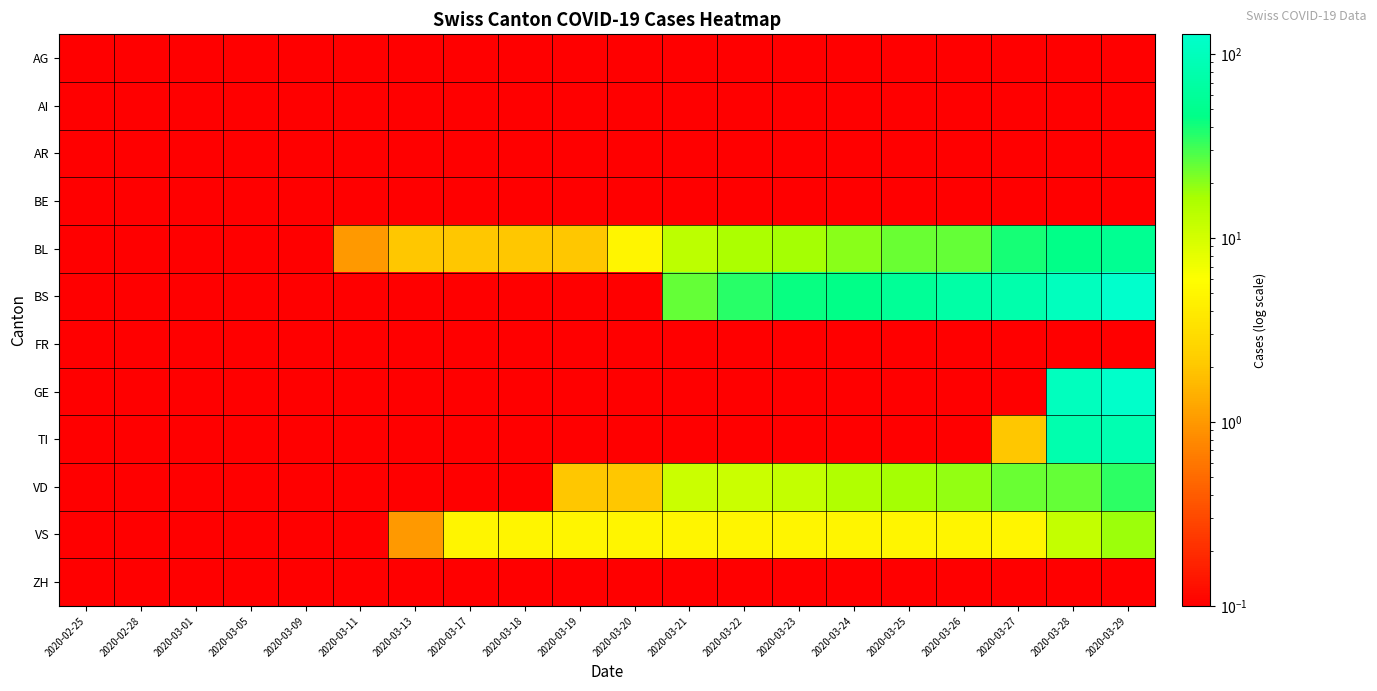

Reading left to right, list all the values displayed in this chart.

AG: 2020-02-25=0.1	2020-02-28=0.1	2020-03-01=0.1	2020-03-05=0.1	2020-03-09=0.1	2020-03-11=0.1	2020-03-13=0.1	2020-03-17=0.1	2020-03-18=0.1	2020-03-19=0.1	2020-03-20=0.1	2020-03-21=0.1	2020-03-22=0.1	2020-03-23=0.1	2020-03-24=0.1	2020-03-25=0.1	2020-03-26=0.1	2020-03-27=0.1	2020-03-28=0.1	2020-03-29=0.1
AI: 2020-02-25=0.1	2020-02-28=0.1	2020-03-01=0.1	2020-03-05=0.1	2020-03-09=0.1	2020-03-11=0.1	2020-03-13=0.1	2020-03-17=0.1	2020-03-18=0.1	2020-03-19=0.1	2020-03-20=0.1	2020-03-21=0.1	2020-03-22=0.1	2020-03-23=0.1	2020-03-24=0.1	2020-03-25=0.1	2020-03-26=0.1	2020-03-27=0.1	2020-03-28=0.1	2020-03-29=0.1
AR: 2020-02-25=0.1	2020-02-28=0.1	2020-03-01=0.1	2020-03-05=0.1	2020-03-09=0.1	2020-03-11=0.1	2020-03-13=0.1	2020-03-17=0.1	2020-03-18=0.1	2020-03-19=0.1	2020-03-20=0.1	2020-03-21=0.1	2020-03-22=0.1	2020-03-23=0.1	2020-03-24=0.1	2020-03-25=0.1	2020-03-26=0.1	2020-03-27=0.1	2020-03-28=0.1	2020-03-29=0.1
BE: 2020-02-25=0.1	2020-02-28=0.1	2020-03-01=0.1	2020-03-05=0.1	2020-03-09=0.1	2020-03-11=0.1	2020-03-13=0.1	2020-03-17=0.1	2020-03-18=0.1	2020-03-19=0.1	2020-03-20=0.1	2020-03-21=0.1	2020-03-22=0.1	2020-03-23=0.1	2020-03-24=0.1	2020-03-25=0.1	2020-03-26=0.1	2020-03-27=0.1	2020-03-28=0.1	2020-03-29=0.1
BL: 2020-02-25=0.1	2020-02-28=0.1	2020-03-01=0.1	2020-03-05=0.1	2020-03-09=0.1	2020-03-11=1.0	2020-03-13=2.0	2020-03-17=2.0	2020-03-18=2.0	2020-03-19=2.0	2020-03-20=5.0	2020-03-21=13.0	2020-03-22=16.0	2020-03-23=17.0	2020-03-24=20.0	2020-03-25=24.0	2020-03-26=25.0	2020-03-27=40.0	2020-03-28=46.0	2020-03-29=53.0
BS: 2020-02-25=0.1	2020-02-28=0.1	2020-03-01=0.1	2020-03-05=0.1	2020-03-09=0.1	2020-03-11=0.1	2020-03-13=0.1	2020-03-17=0.1	2020-03-18=0.1	2020-03-19=0.1	2020-03-20=0.1	2020-03-21=25.0	2020-03-22=36.0	2020-03-23=44.0	2020-03-24=46.0	2020-03-25=57.0	2020-03-26=73.0	2020-03-27=78.0	2020-03-28=105.0	2020-03-29=128.0
FR: 2020-02-25=0.1	2020-02-28=0.1	2020-03-01=0.1	2020-03-05=0.1	2020-03-09=0.1	2020-03-11=0.1	2020-03-13=0.1	2020-03-17=0.1	2020-03-18=0.1	2020-03-19=0.1	2020-03-20=0.1	2020-03-21=0.1	2020-03-22=0.1	2020-03-23=0.1	2020-03-24=0.1	2020-03-25=0.1	2020-03-26=0.1	2020-03-27=0.1	2020-03-28=0.1	2020-03-29=0.1
GE: 2020-02-25=0.1	2020-02-28=0.1	2020-03-01=0.1	2020-03-05=0.1	2020-03-09=0.1	2020-03-11=0.1	2020-03-13=0.1	2020-03-17=0.1	2020-03-18=0.1	2020-03-19=0.1	2020-03-20=0.1	2020-03-21=0.1	2020-03-22=0.1	2020-03-23=0.1	2020-03-24=0.1	2020-03-25=0.1	2020-03-26=0.1	2020-03-27=0.1	2020-03-28=103.0	2020-03-29=122.0
TI: 2020-02-25=0.1	2020-02-28=0.1	2020-03-01=0.1	2020-03-05=0.1	2020-03-09=0.1	2020-03-11=0.1	2020-03-13=0.1	2020-03-17=0.1	2020-03-18=0.1	2020-03-19=0.1	2020-03-20=0.1	2020-03-21=0.1	2020-03-22=0.1	2020-03-23=0.1	2020-03-24=0.1	2020-03-25=0.1	2020-03-26=0.1	2020-03-27=2.0	2020-03-28=80.0	2020-03-29=85.0
VD: 2020-02-25=0.1	2020-02-28=0.1	2020-03-01=0.1	2020-03-05=0.1	2020-03-09=0.1	2020-03-11=0.1	2020-03-13=0.1	2020-03-17=0.1	2020-03-18=0.1	2020-03-19=2.0	2020-03-20=2.0	2020-03-21=11.0	2020-03-22=11.0	2020-03-23=12.0	2020-03-24=15.0	2020-03-25=17.0	2020-03-26=19.0	2020-03-27=24.0	2020-03-28=25.0	2020-03-29=35.0
VS: 2020-02-25=0.1	2020-02-28=0.1	2020-03-01=0.1	2020-03-05=0.1	2020-03-09=0.1	2020-03-11=0.1	2020-03-13=1.0	2020-03-17=5.0	2020-03-18=5.0	2020-03-19=5.0	2020-03-20=5.0	2020-03-21=5.0	2020-03-22=5.0	2020-03-23=5.0	2020-03-24=5.0	2020-03-25=5.0	2020-03-26=5.0	2020-03-27=5.0	2020-03-28=12.0	2020-03-29=18.0
ZH: 2020-02-25=0.1	2020-02-28=0.1	2020-03-01=0.1	2020-03-05=0.1	2020-03-09=0.1	2020-03-11=0.1	2020-03-13=0.1	2020-03-17=0.1	2020-03-18=0.1	2020-03-19=0.1	2020-03-20=0.1	2020-03-21=0.1	2020-03-22=0.1	2020-03-23=0.1	2020-03-24=0.1	2020-03-25=0.1	2020-03-26=0.1	2020-03-27=0.1	2020-03-28=0.1	2020-03-29=0.1